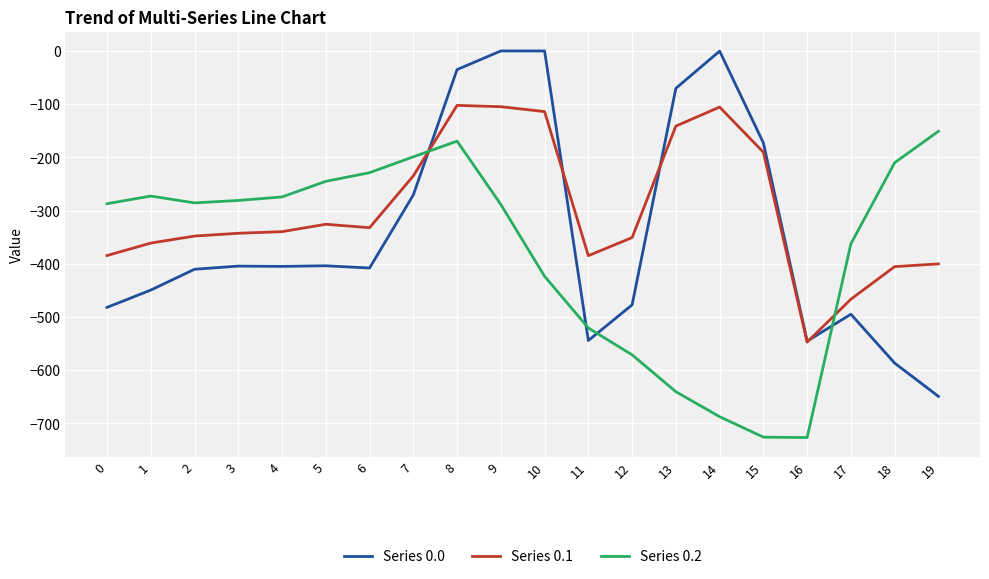

Which series has the largest range (max minus min)?

Series 0.0